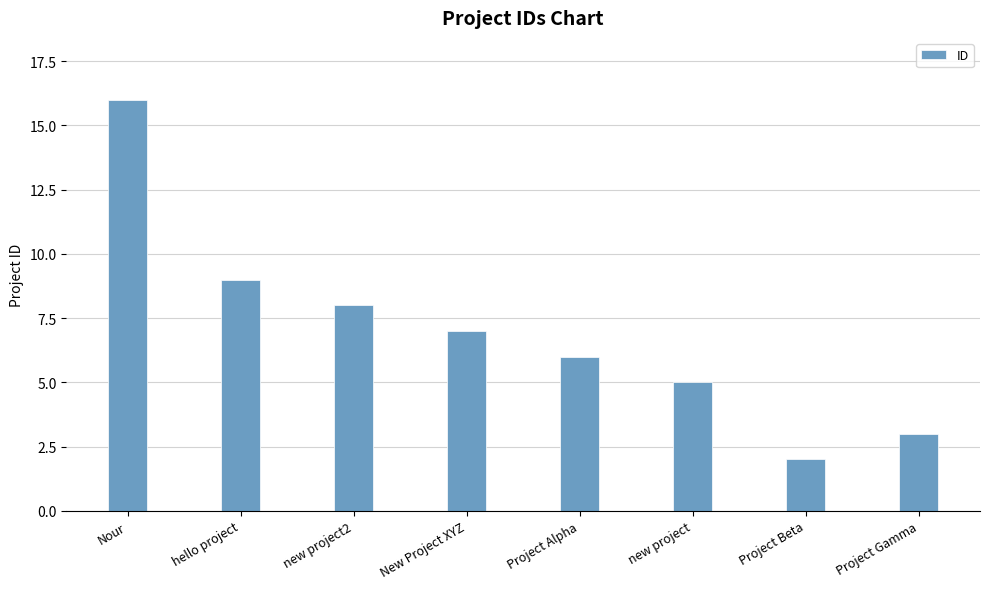

What is the difference between the maximum and minimum values?

14